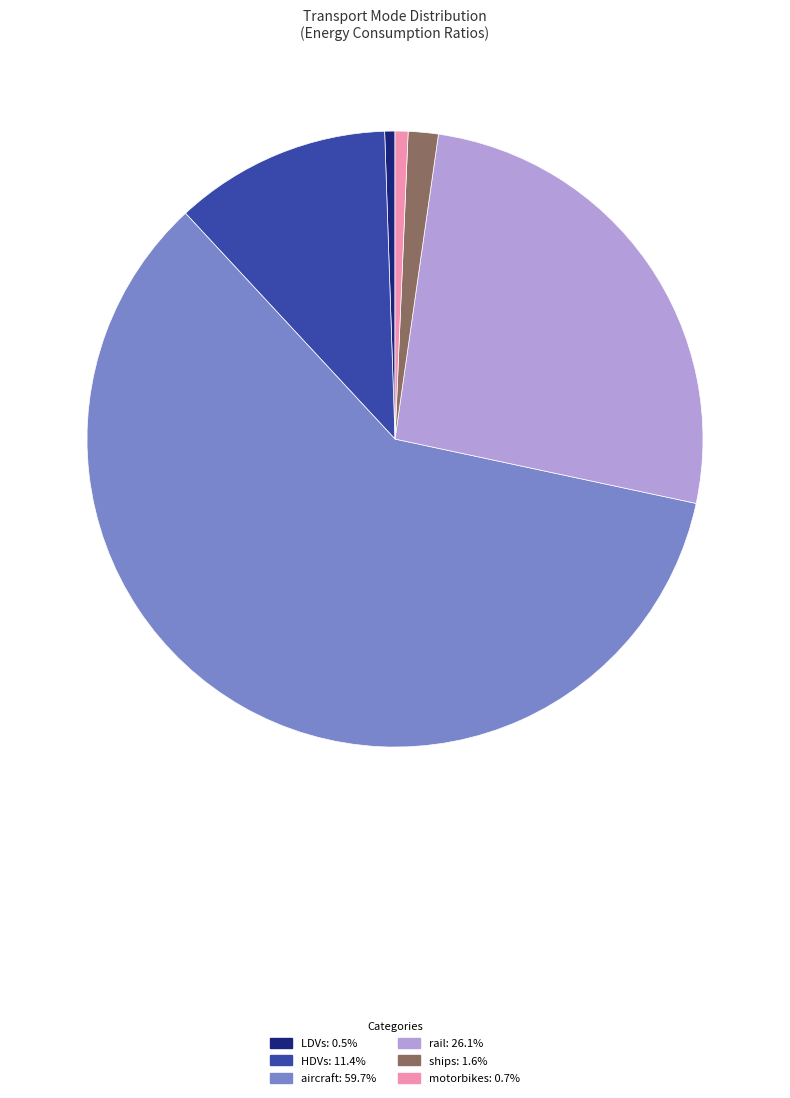

What is the ratio of the value at motorbikes: 0.7% to the value at LDVs: 0.5%?

1.3